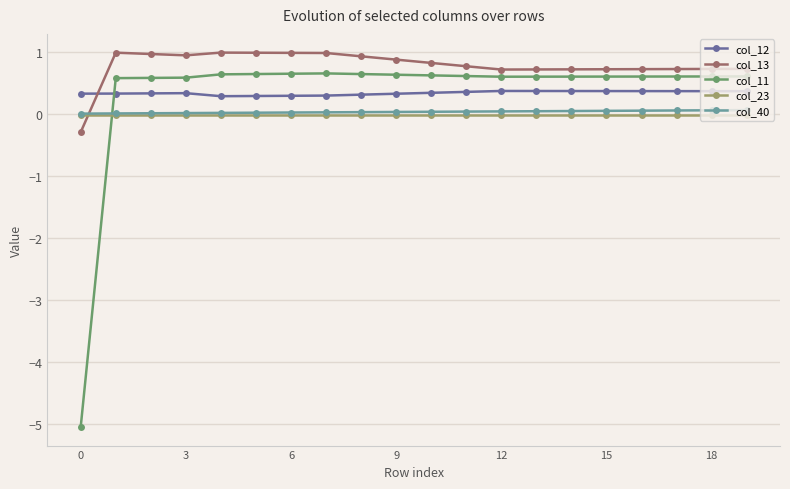

What is the value of the col_11 point at the 1st from the left?

-5.1